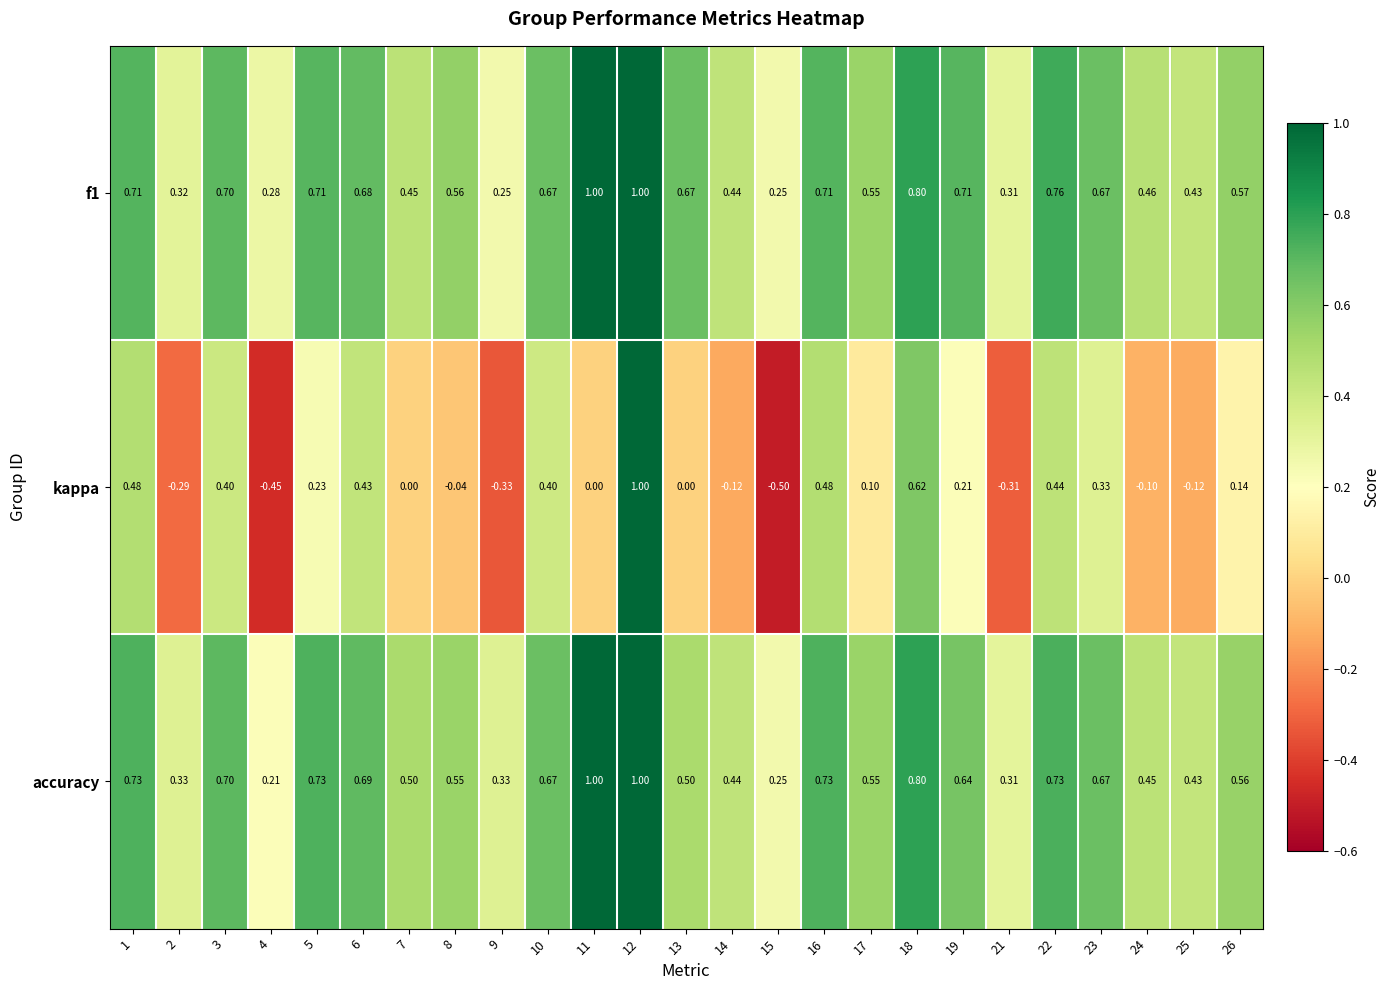

Which series has the largest range (max minus min)?

kappa